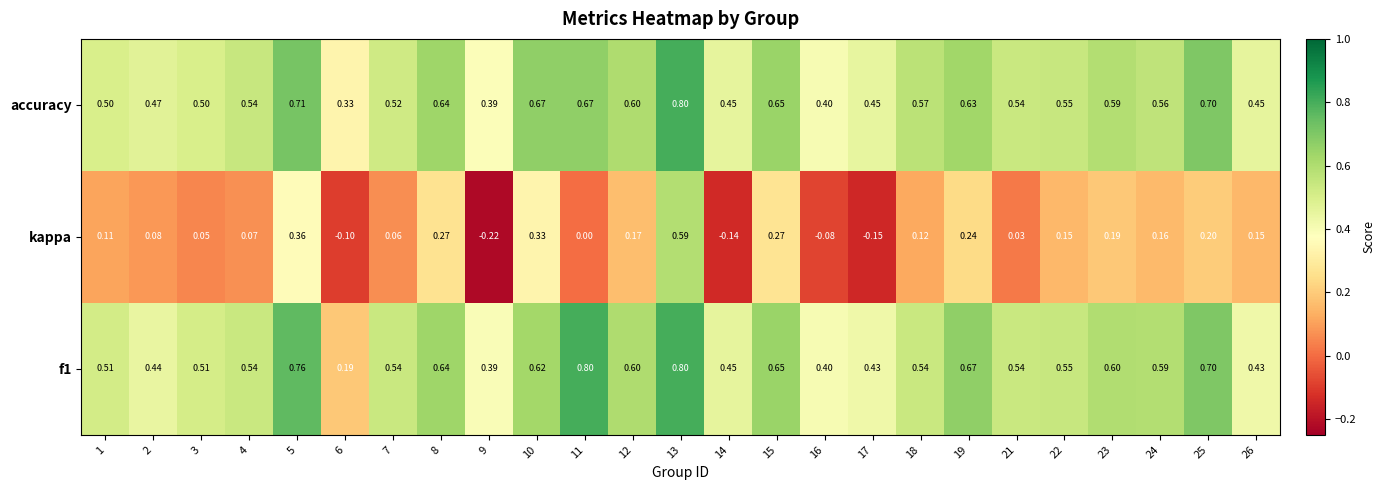

Which series changed the most between 6 and 26?

kappa